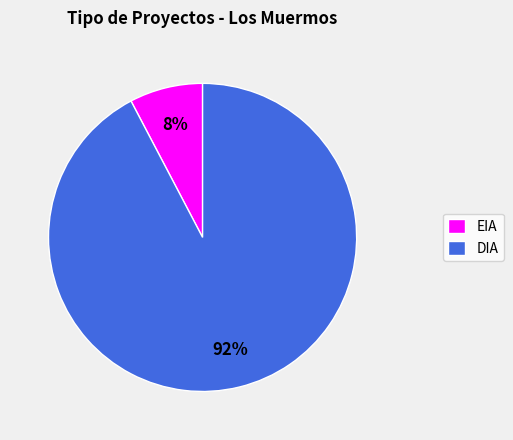

Which category has the biggest portion of the pie?

DIA